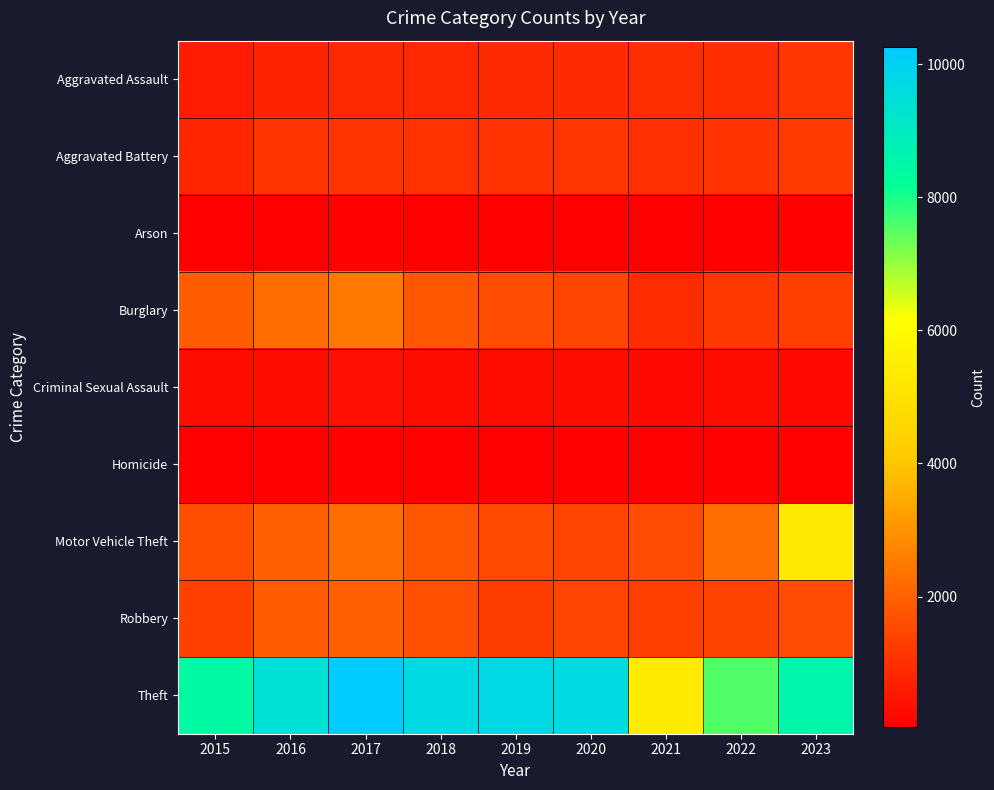

Between 2023 and 2020, which is larger?

2023